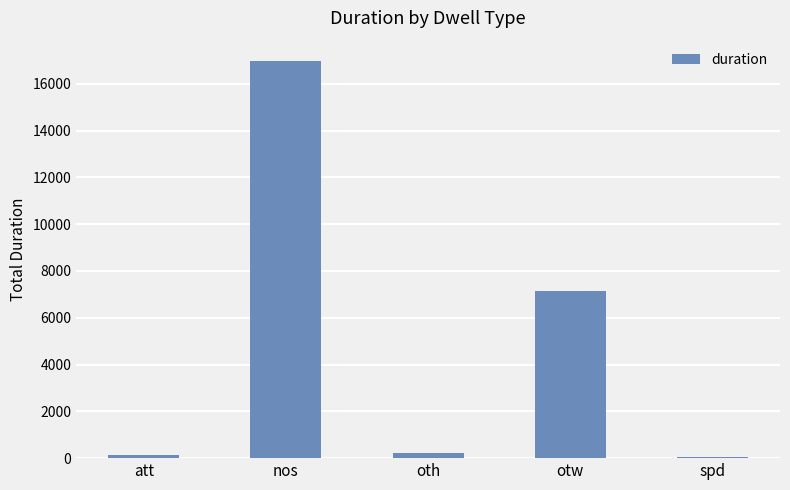

What is the maximum value shown in the chart?

16993